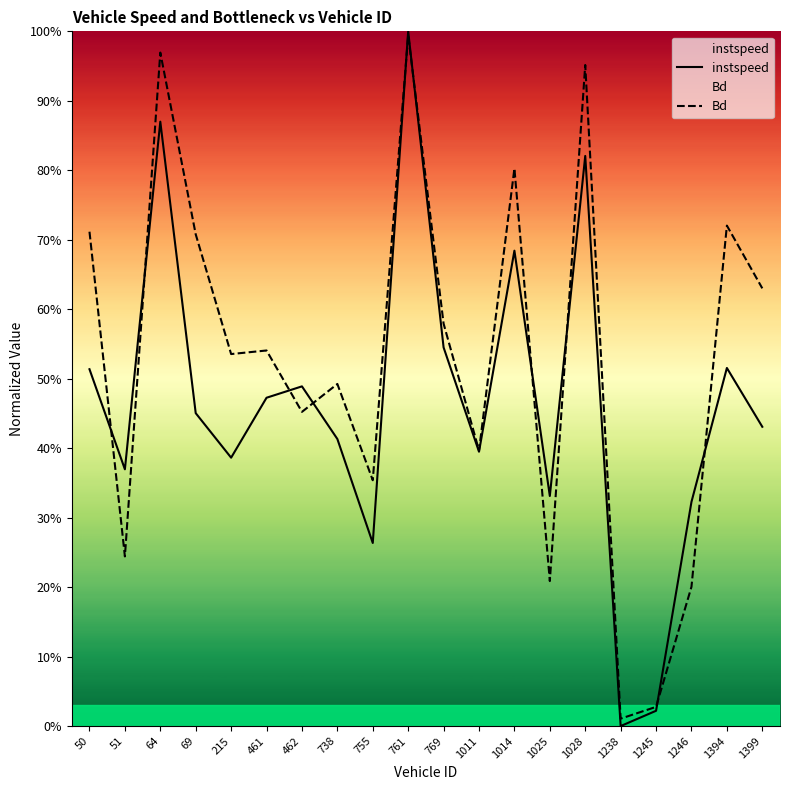

What are all the series names shown in the legend?

instspeed, Bd